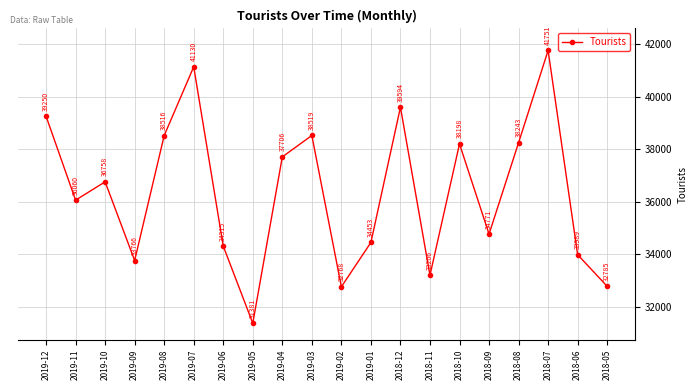

What is the minimum value shown in the chart?

31381